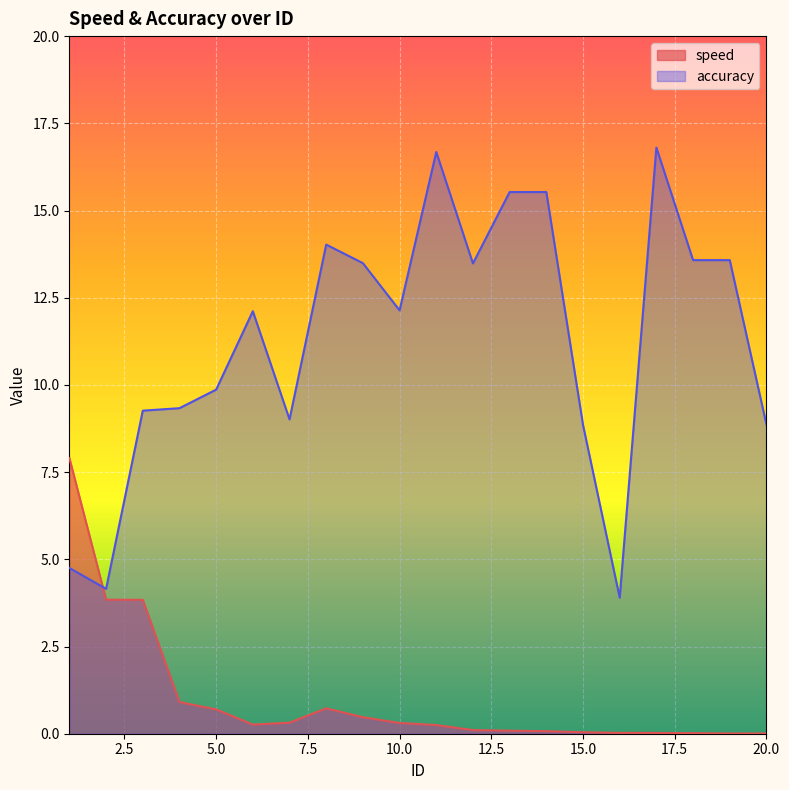

What is the difference between the maximum and minimum values in the accuracy series?

12.9